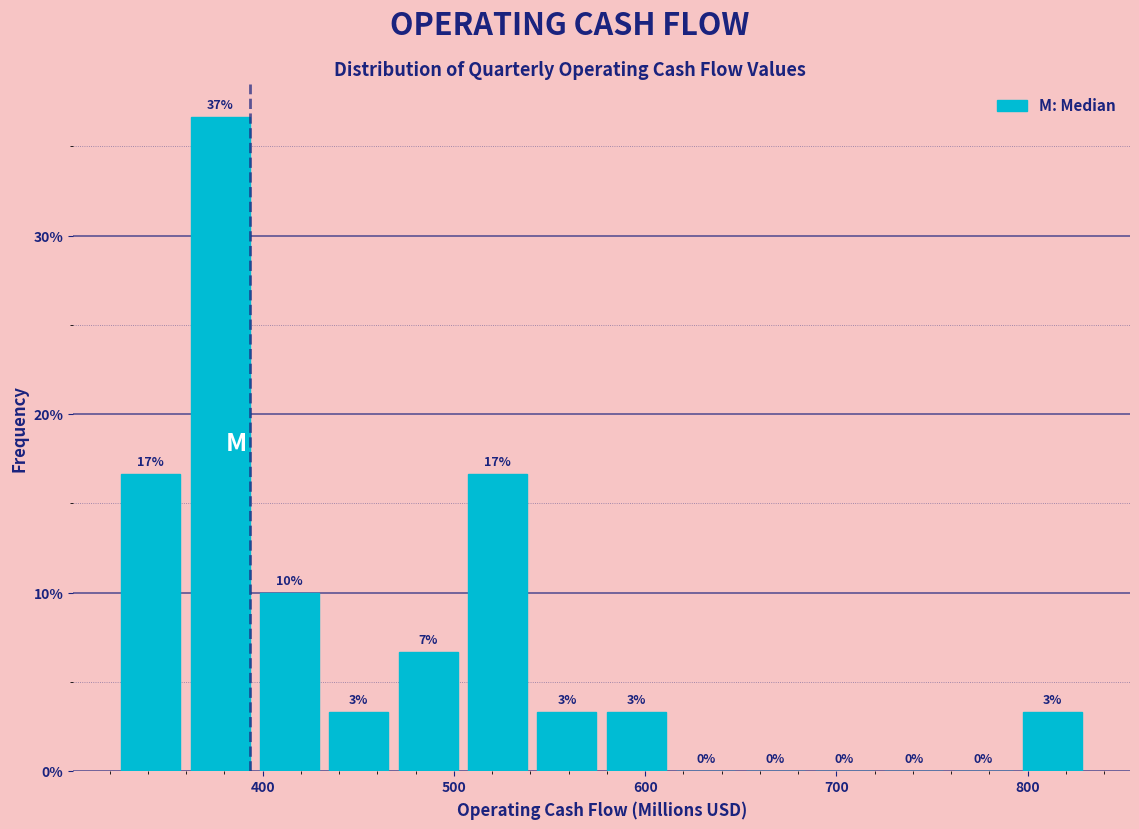

Read against the x-axis, roughly where is the centre of the tallest bar?

380